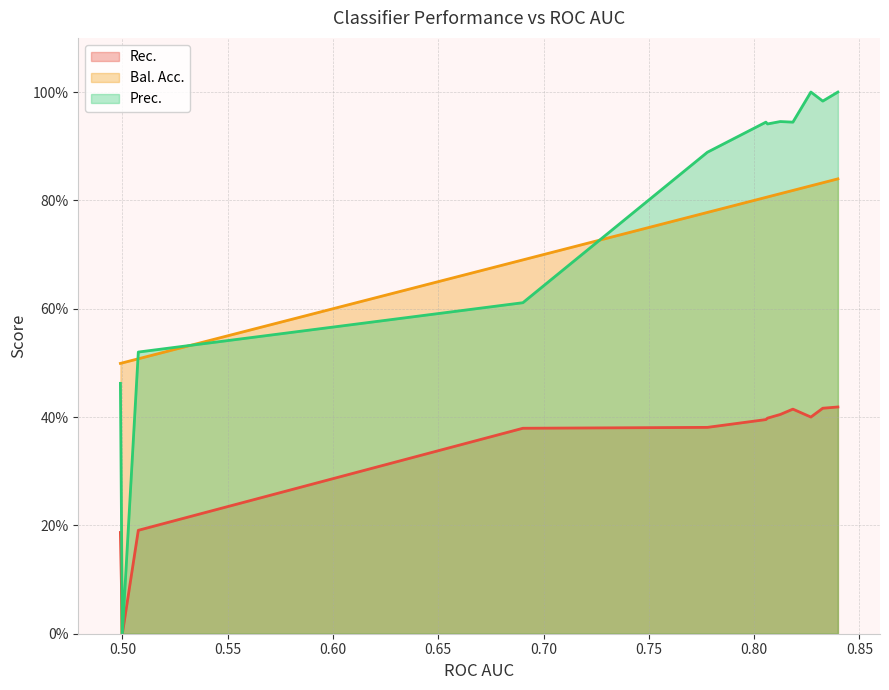

True or false: Bal. Acc. has a value of 0.4 at Gradient Boosting.

False